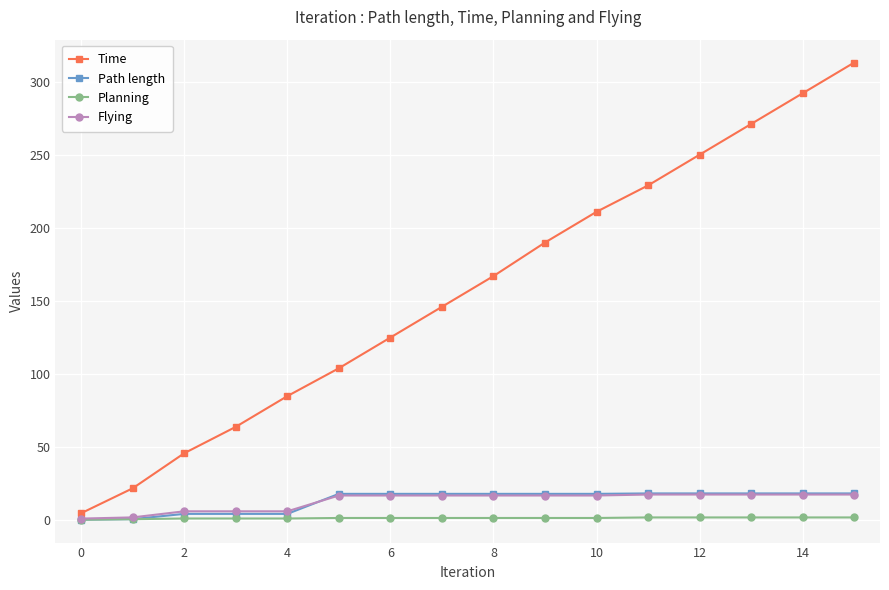

True or false: Time has more than 2 interior local peaks.

False